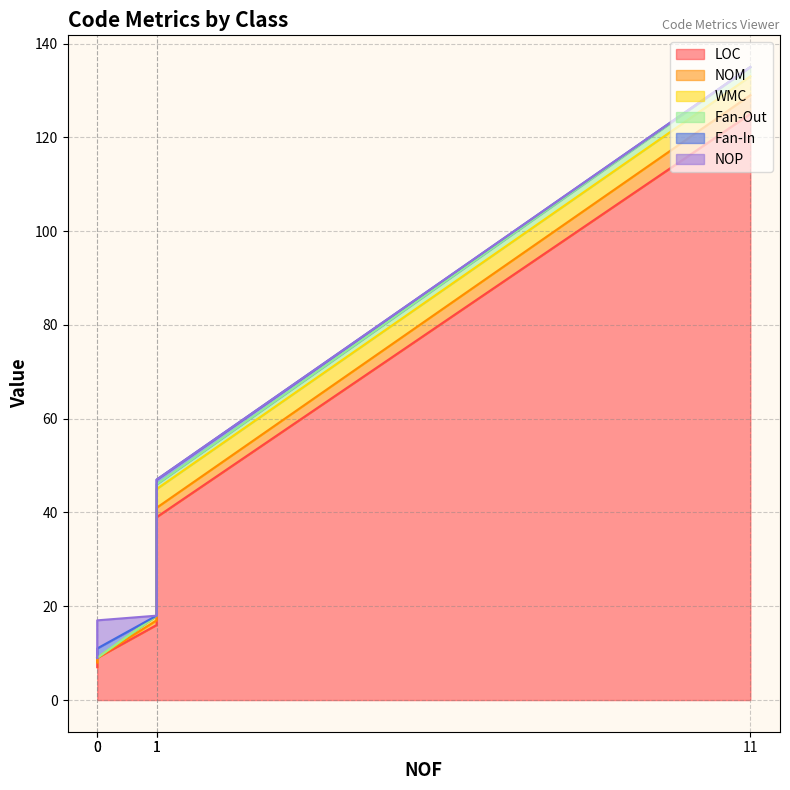

True or false: LOC and Fan-In intersect in this chart.

False